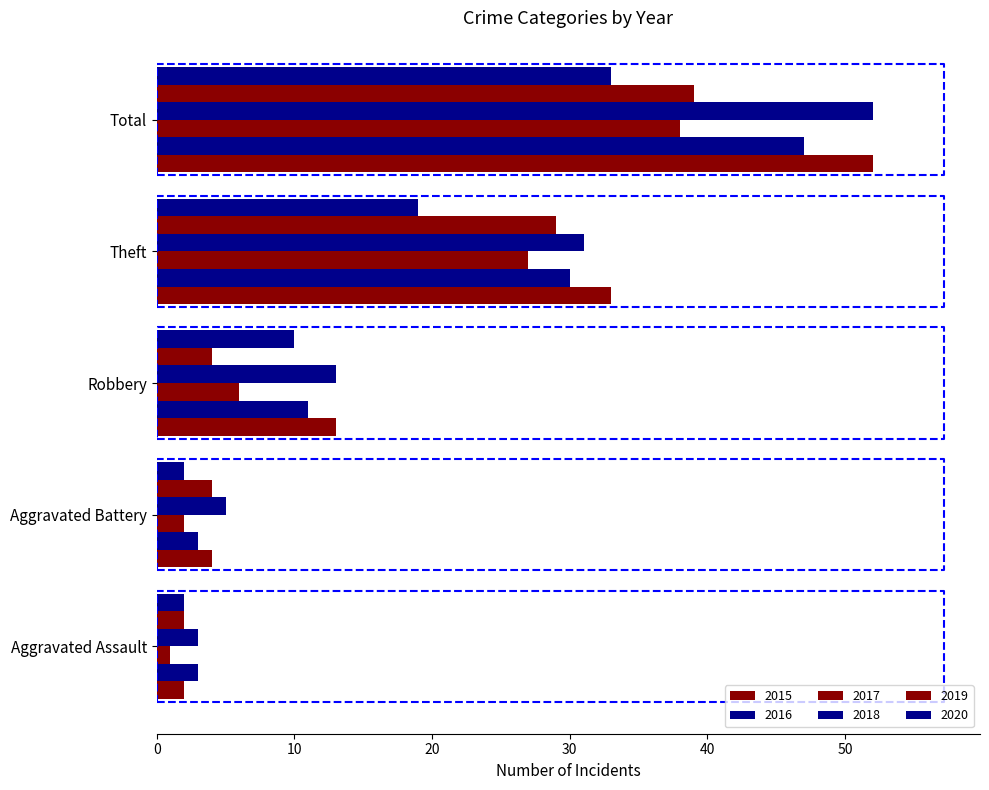

What is the total value across all series at Aggravated Battery?

20